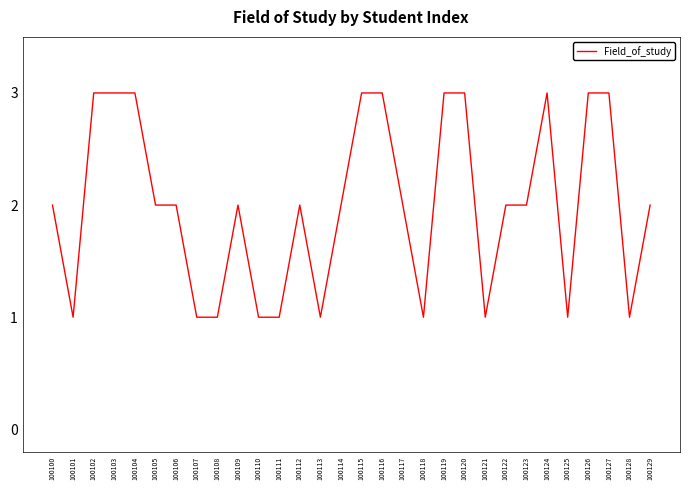

What is the change in value from 100105 to 100120?

+1